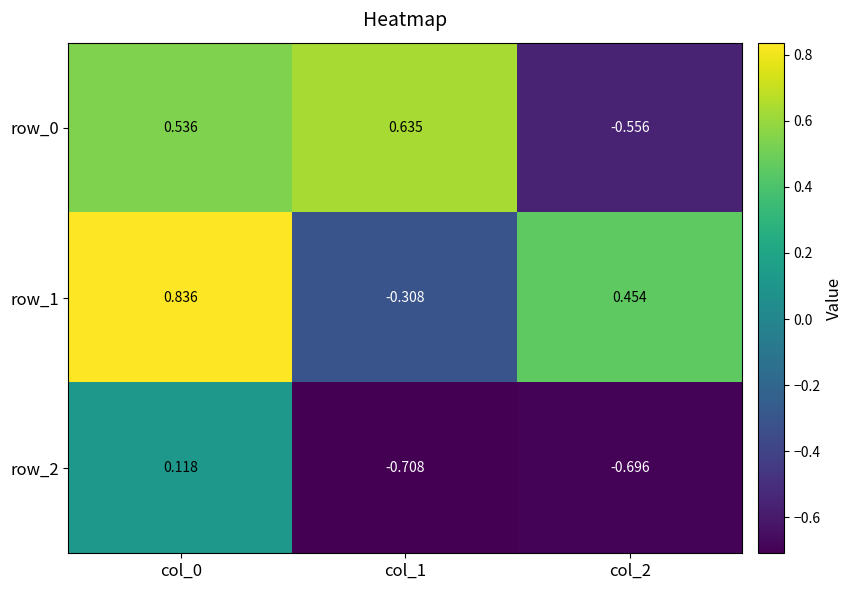

Is it true that row_1 equals 0.7 at col_2?

False